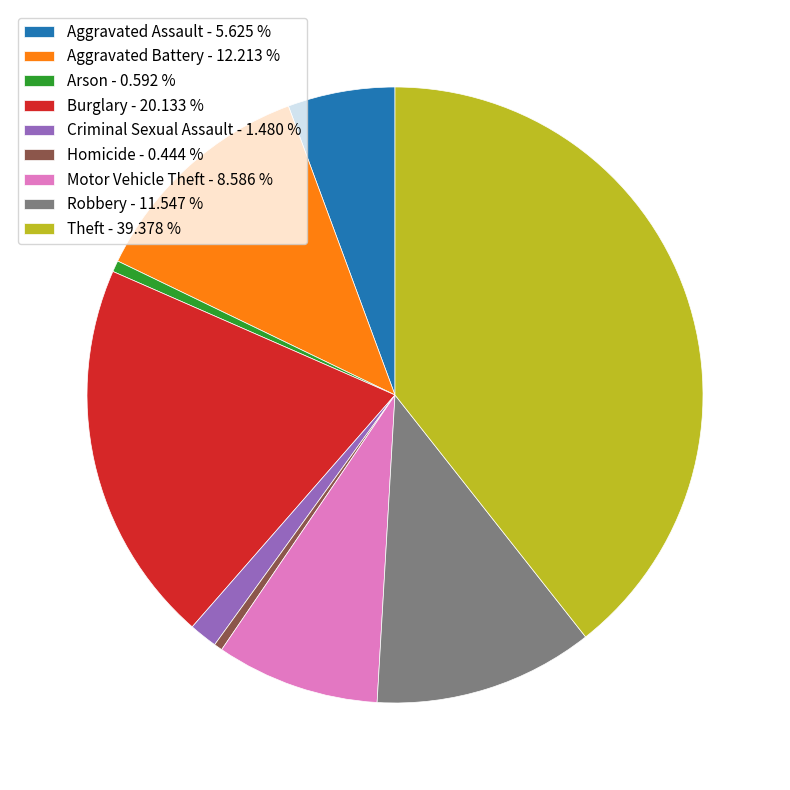

How many slices are in this pie chart?

9